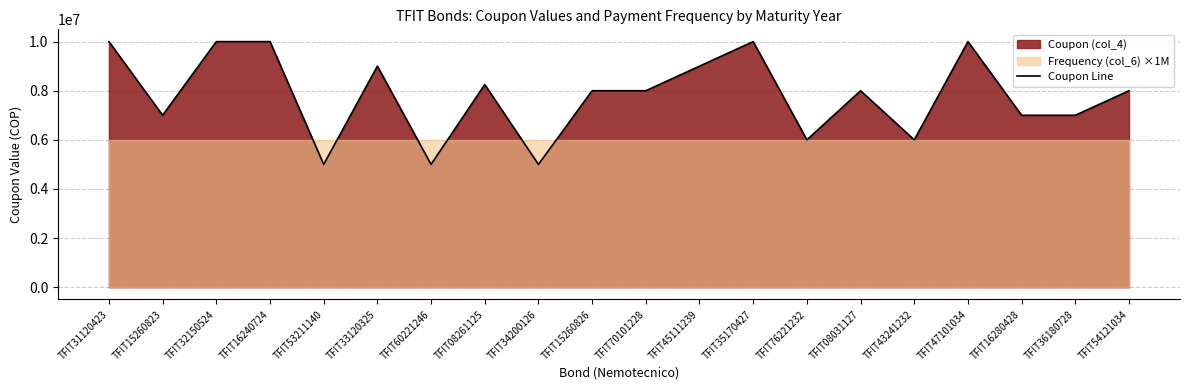

What is the greatest value displayed?

10000000